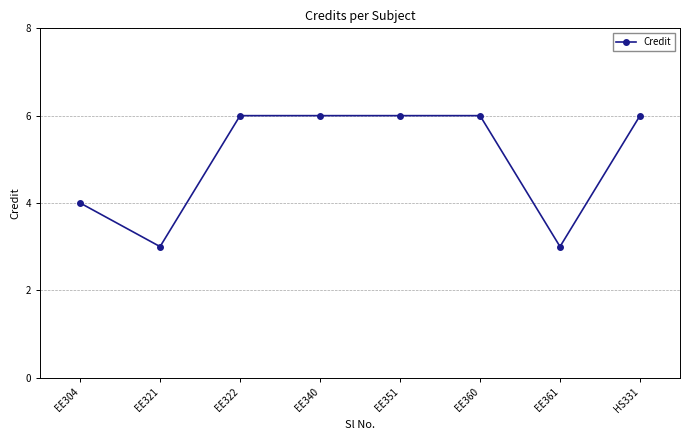

How many values are below 6?

3